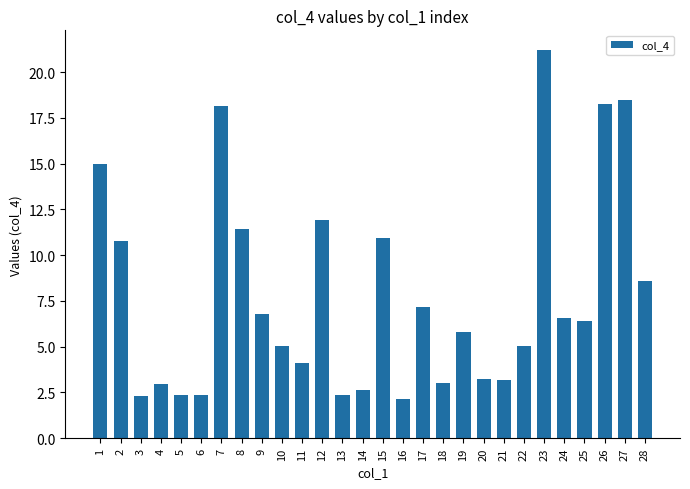

The chart shows a value of 6.8 at 9. True or false?

True